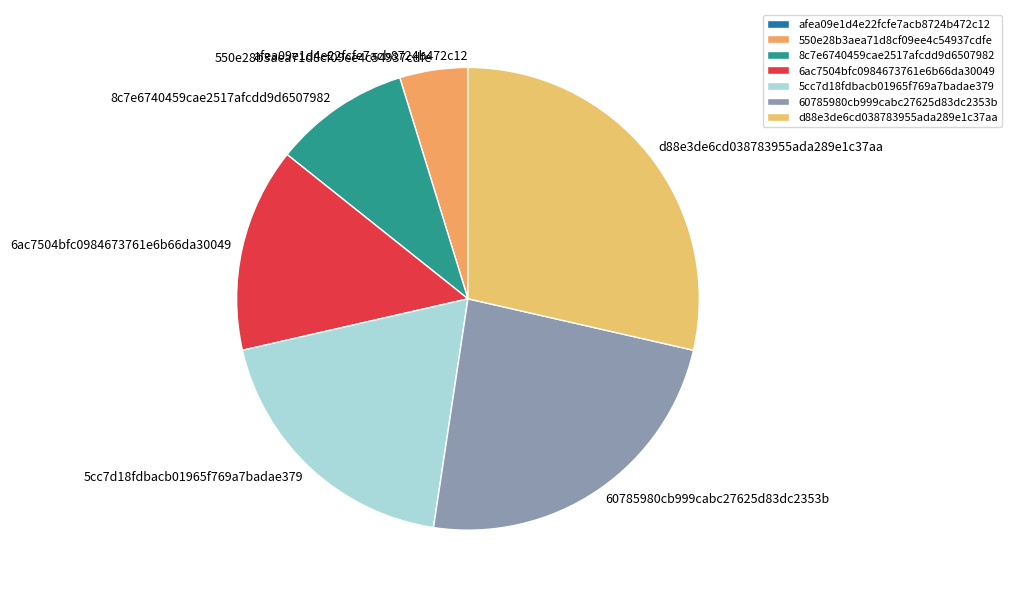

Is there a majority slice in this chart?

No